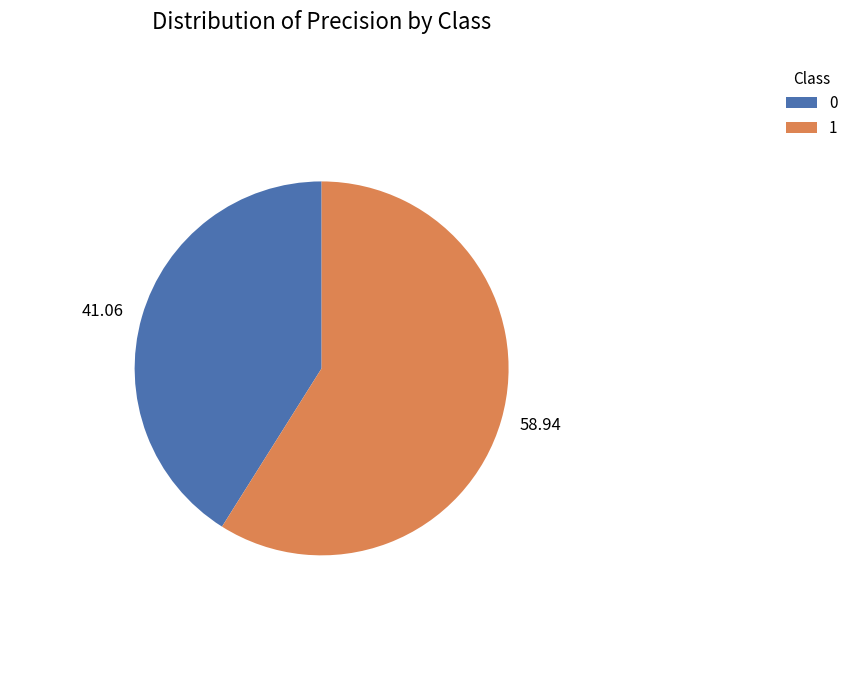

Count the number of slices in the pie.

2